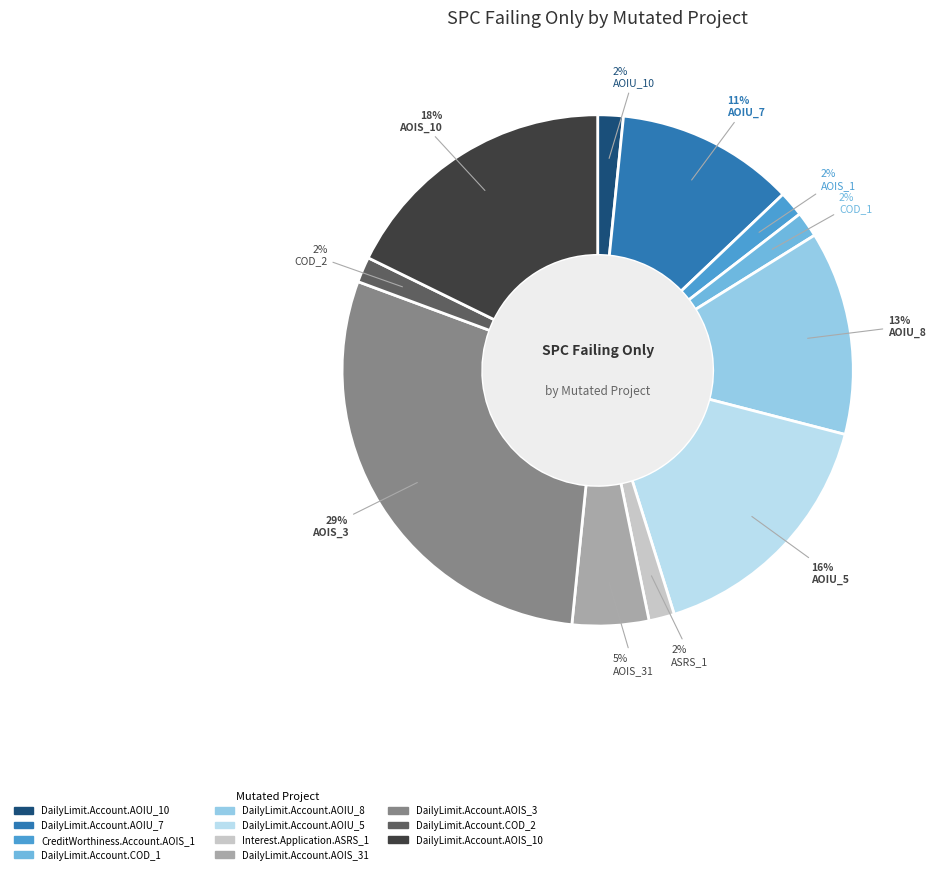

Is there a majority slice in this chart?

No